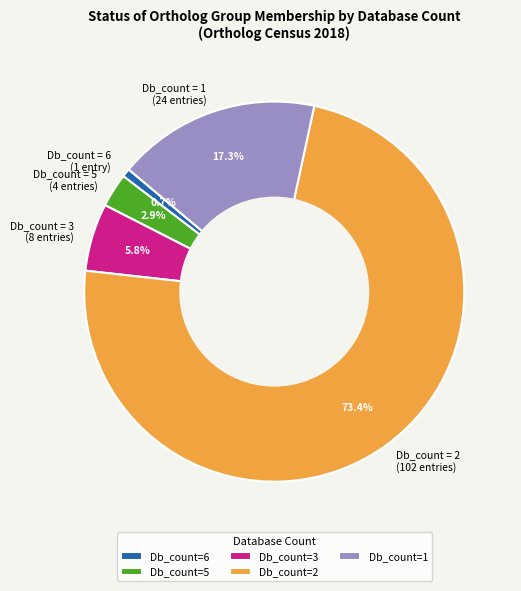

Which has a higher value, Db_count = 6 (1 entry) or Db_count = 5 (4 entries)?

Db_count = 5 (4 entries)